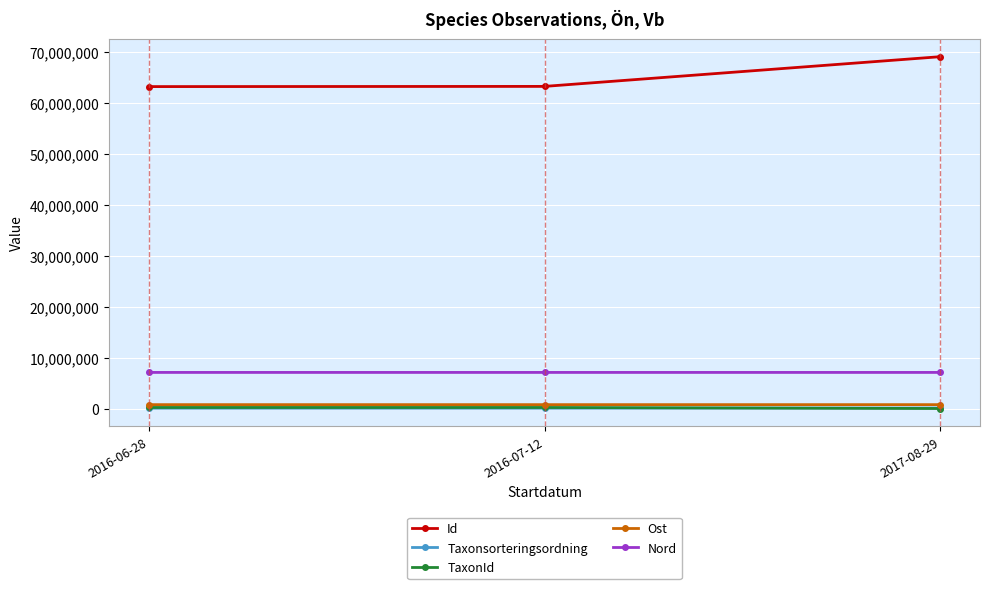

The value of Id at 2017-08-29 is 91187968.8. True or false?

False